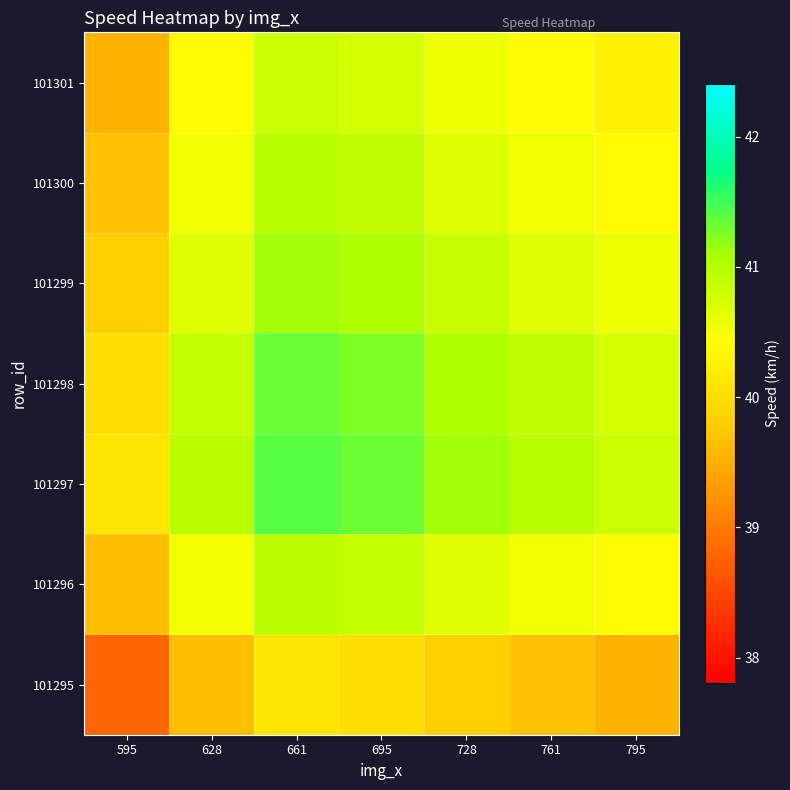

What is the difference between the highest and lowest values at 695?

1.3